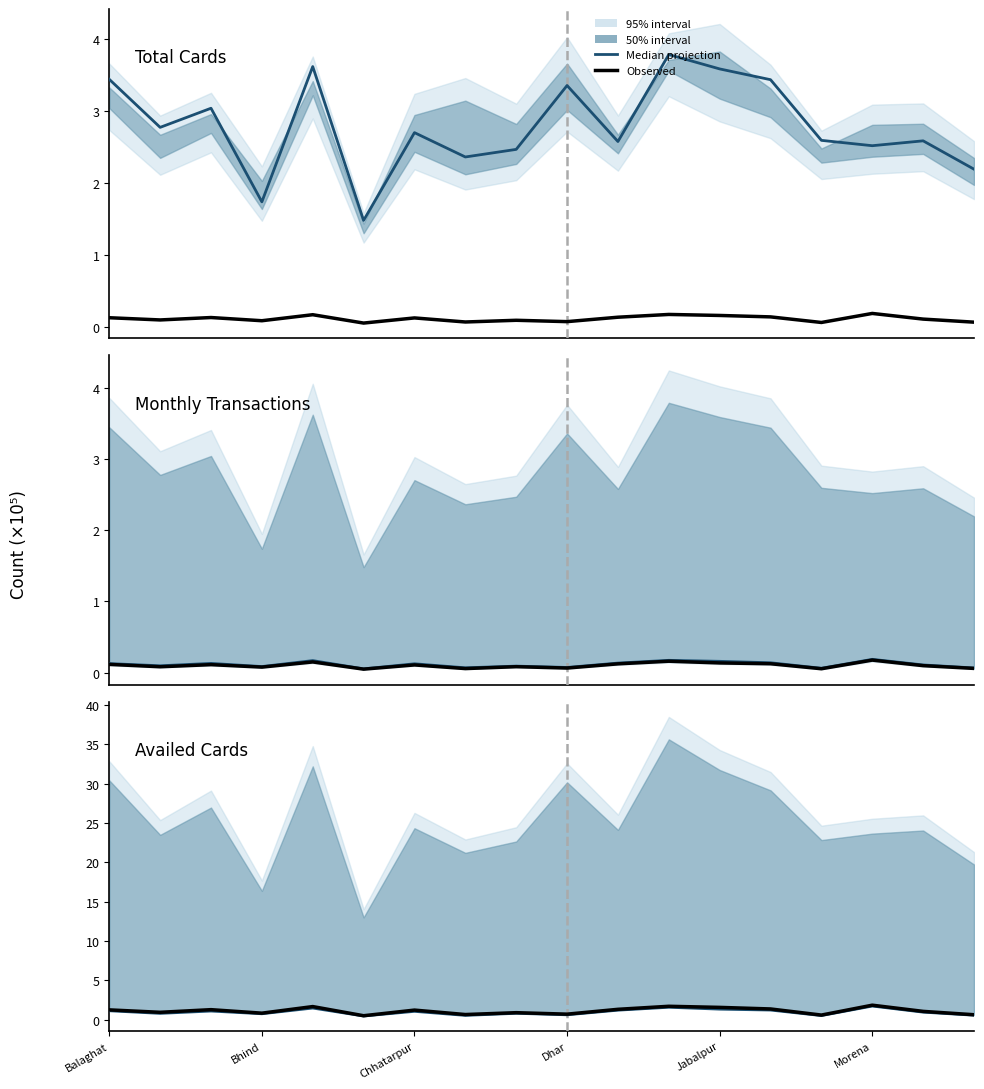

True or false: Median and Observed cross at least once.

False